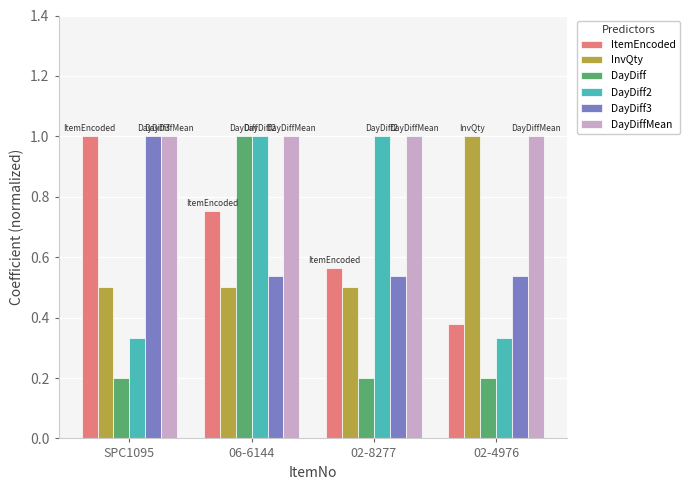

What is the value of the DayDiff3 bar at the 1st from the left?

1.0